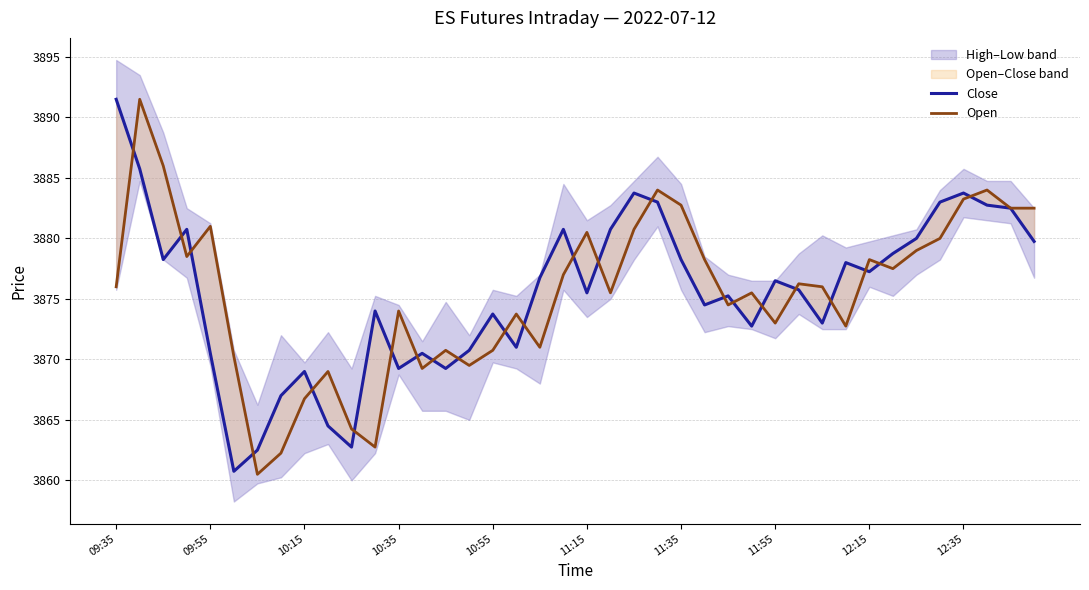

What value does the Close series have at 38?

3882.5